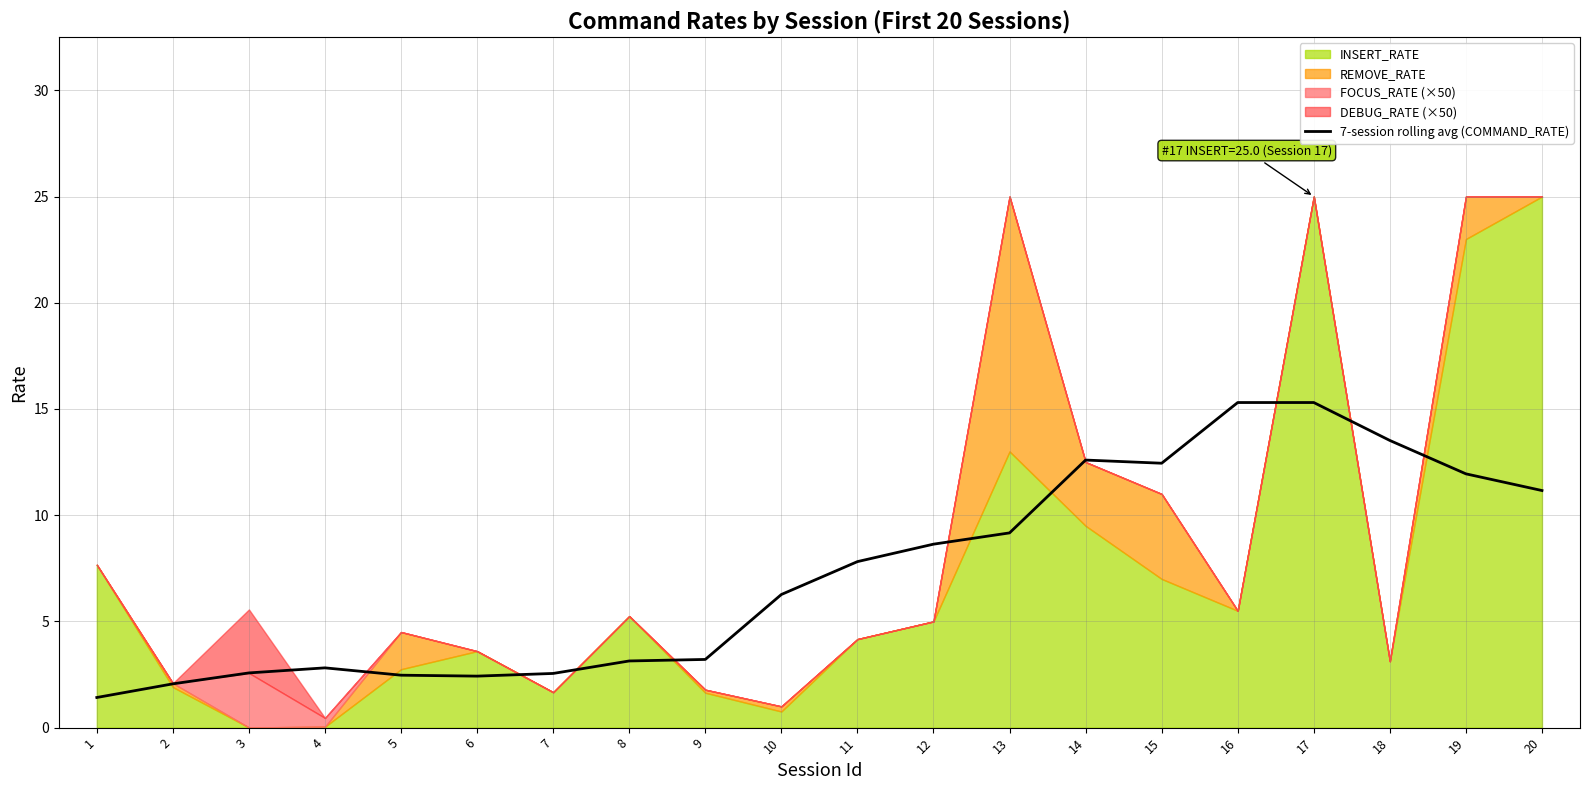

How many data points are above 7?

10